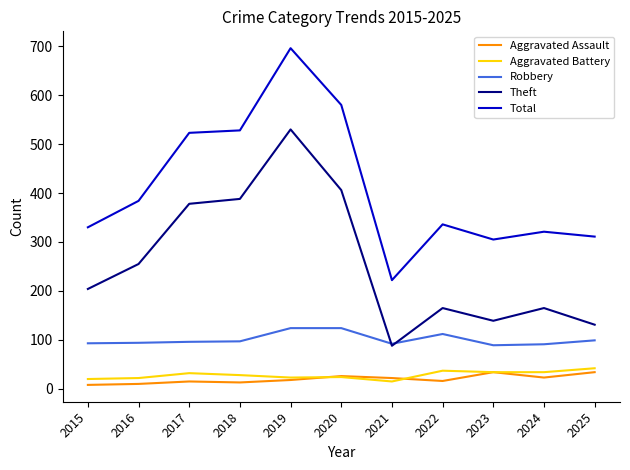

At which category is the sum across all series the highest?

2019